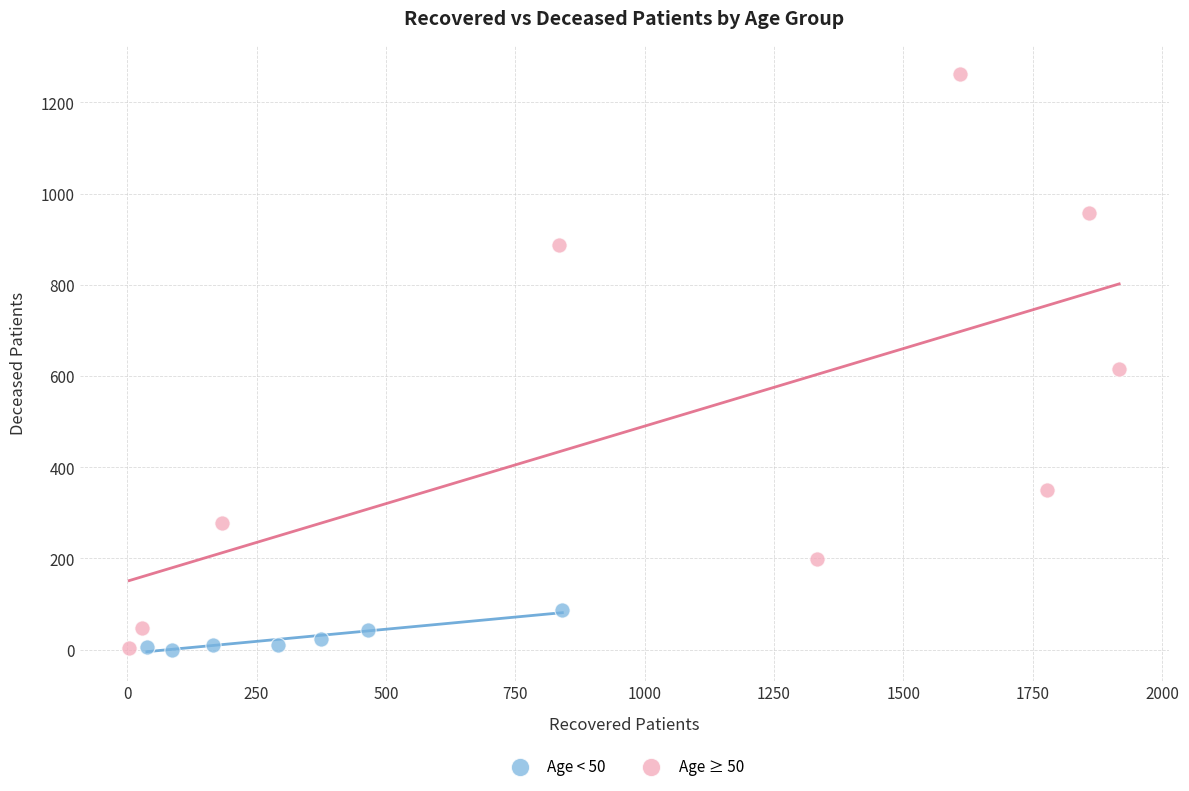

Which series contains the highest Y value?

Age ≥ 50